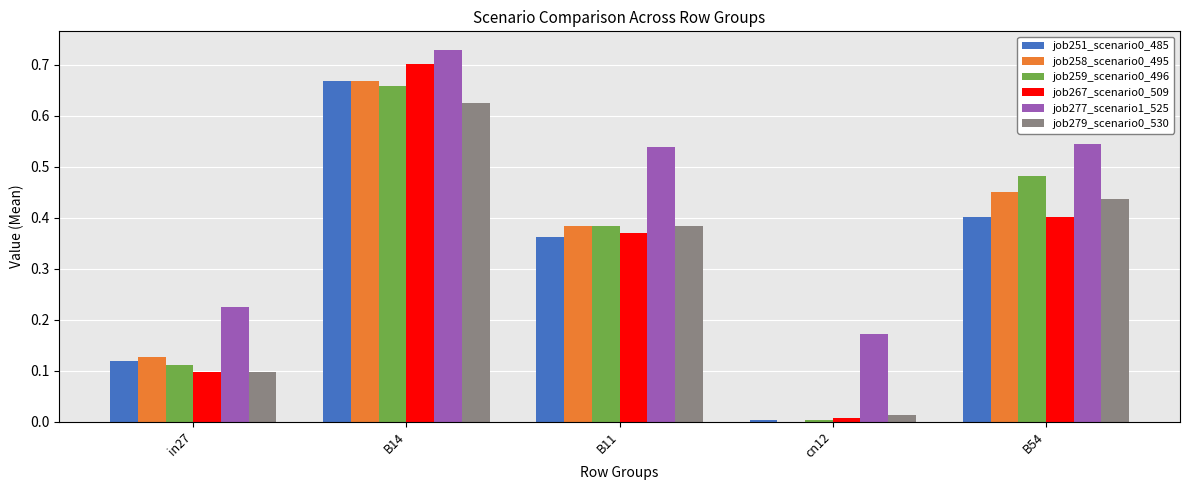

What is the sum of all job258_scenario0_495 values?

1.6